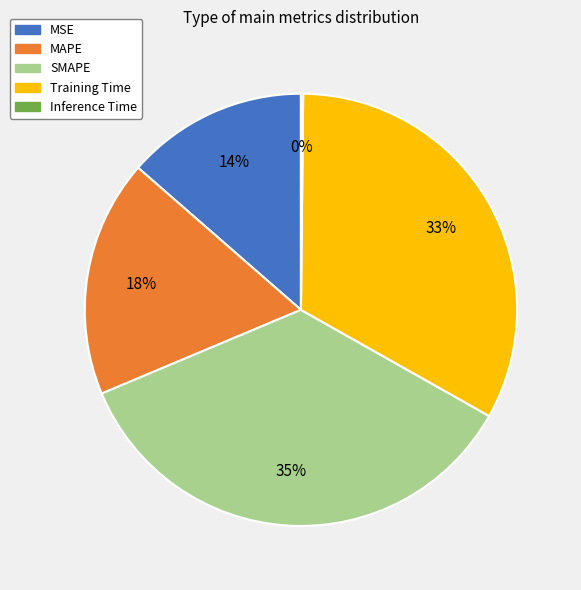

Is the sum of MSE and SMAPE greater than half?

No